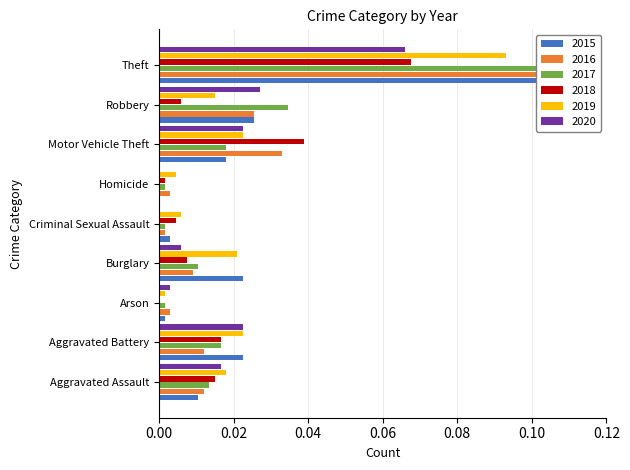

What is the value of the 2019 bar at the 9th from the left?

0.1